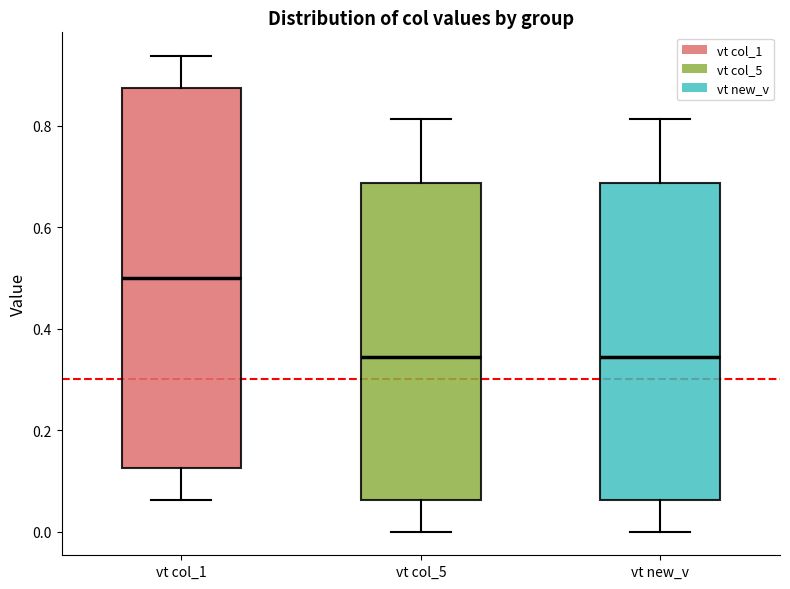

Comparing the boxes themselves (not the whiskers), which one is the tallest?

vt col_1